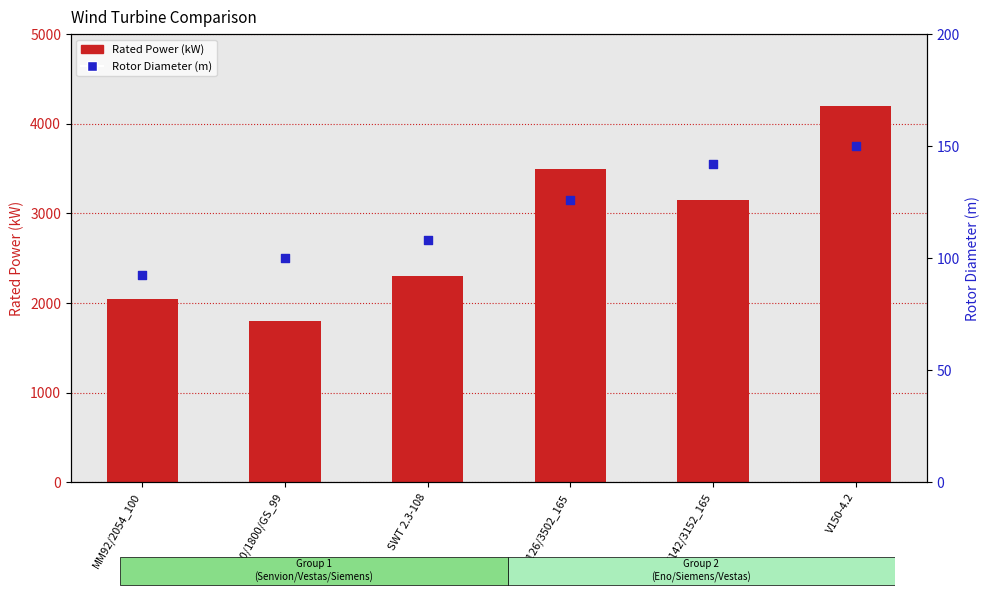

Is the value of Rotor Diameter (m) at SWT142/3152_165 greater than the value of Rated Power (kW) at SWT142/3152_165?

No